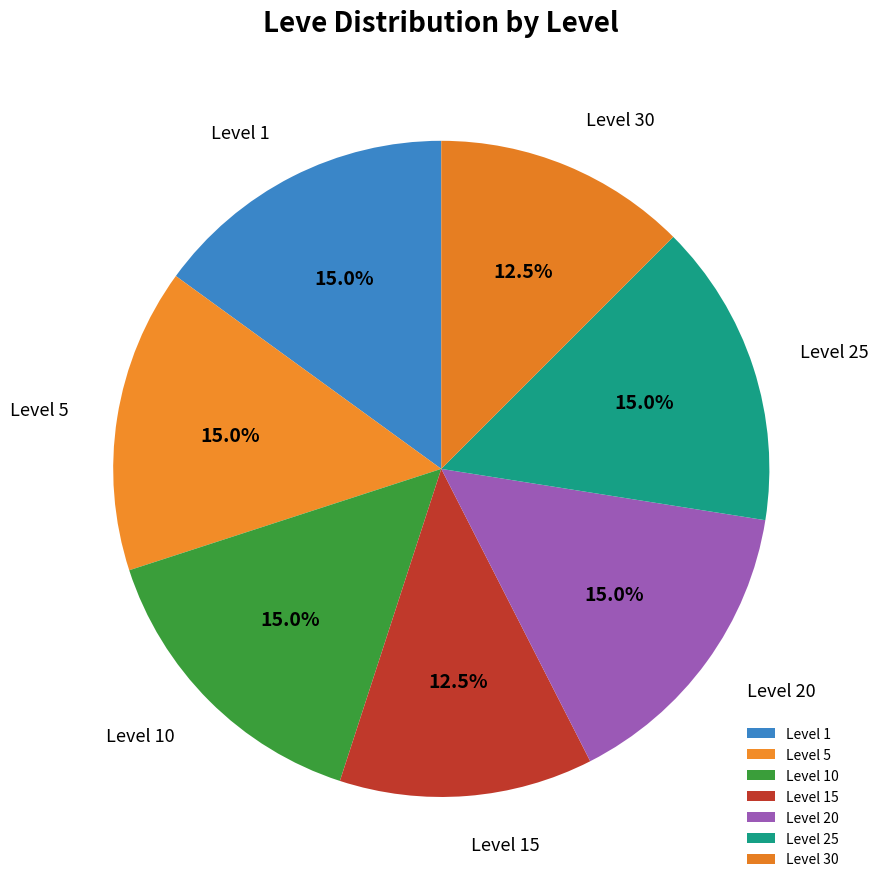

Count the number of slices in the pie.

7